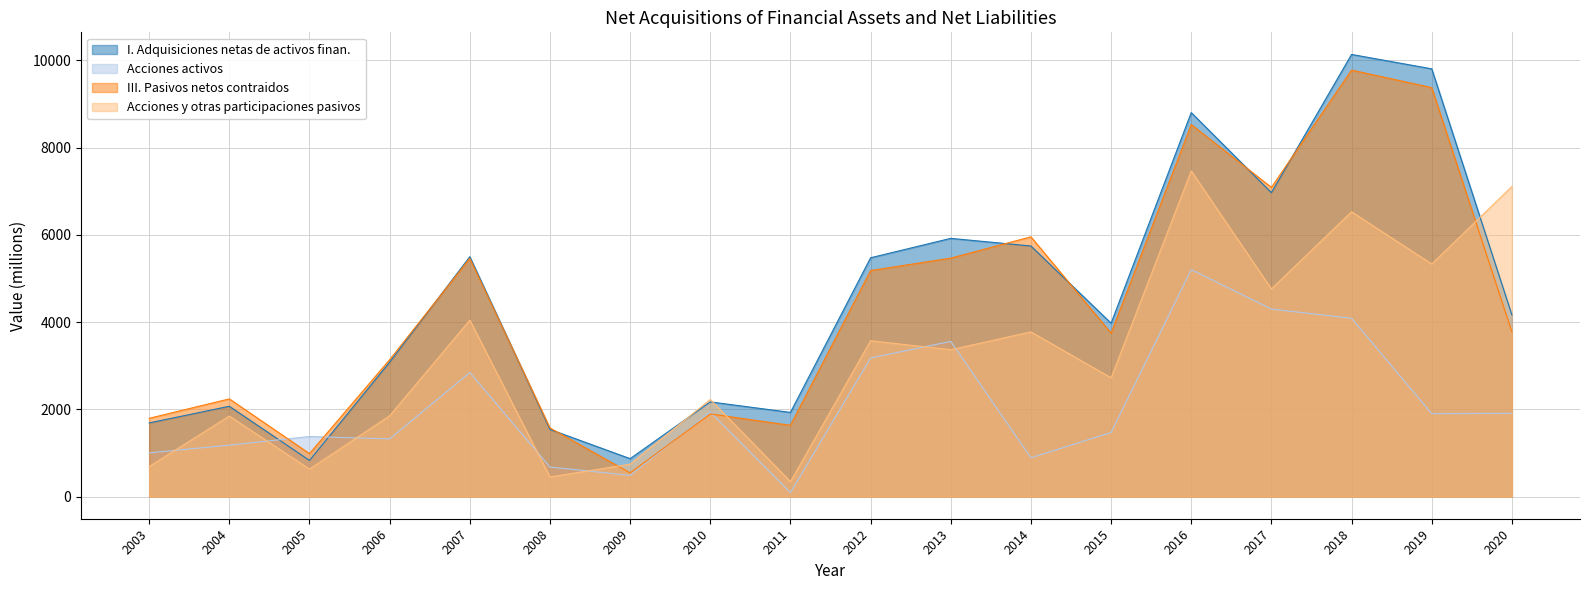

Is it true that I. Adquisiciones netas de activos finan. equals 12454 at 2017?

False